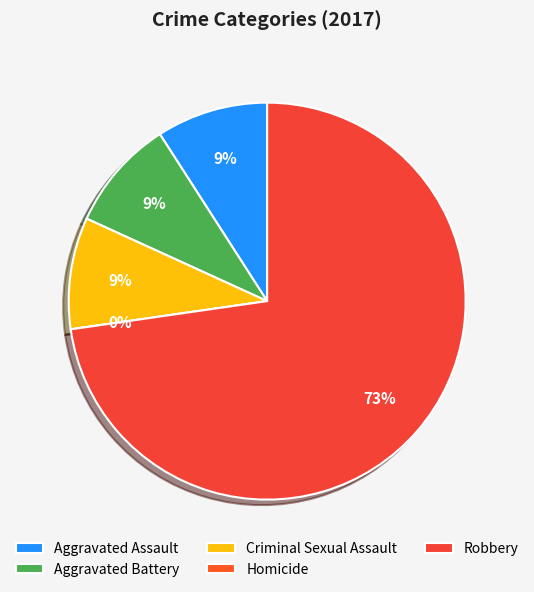

How many segments does this pie chart have?

5